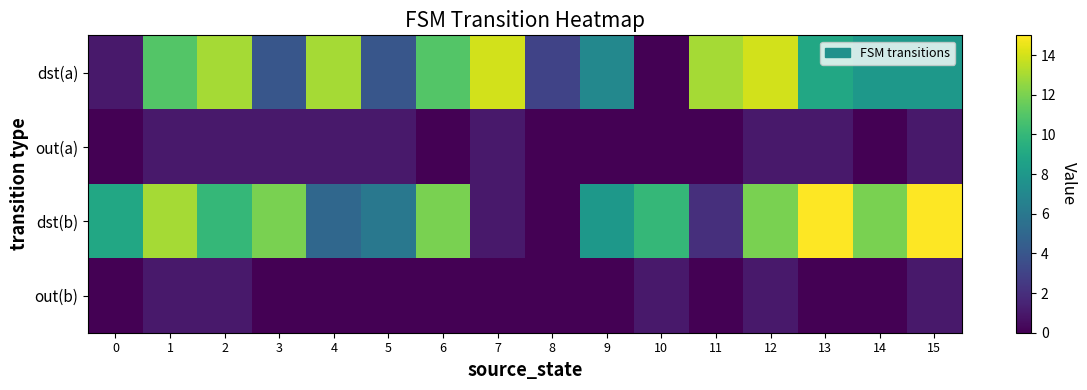

Reading left to right, transcribe all the data shown in this chart.

dst(a): 0=1	1=11	2=13	3=4	4=13	5=4	6=11	7=14	8=3	9=7	10=0	11=13	12=14	13=9	14=8	15=8
out(a): 0=0	1=1	2=1	3=1	4=1	5=1	6=0	7=1	8=0	9=0	10=0	11=0	12=1	13=1	14=0	15=1
dst(b): 0=9	1=13	2=10	3=12	4=5	5=6	6=12	7=1	8=0	9=8	10=10	11=2	12=12	13=15	14=12	15=15
out(b): 0=0	1=1	2=1	3=0	4=0	5=0	6=0	7=0	8=0	9=0	10=1	11=0	12=1	13=0	14=0	15=1